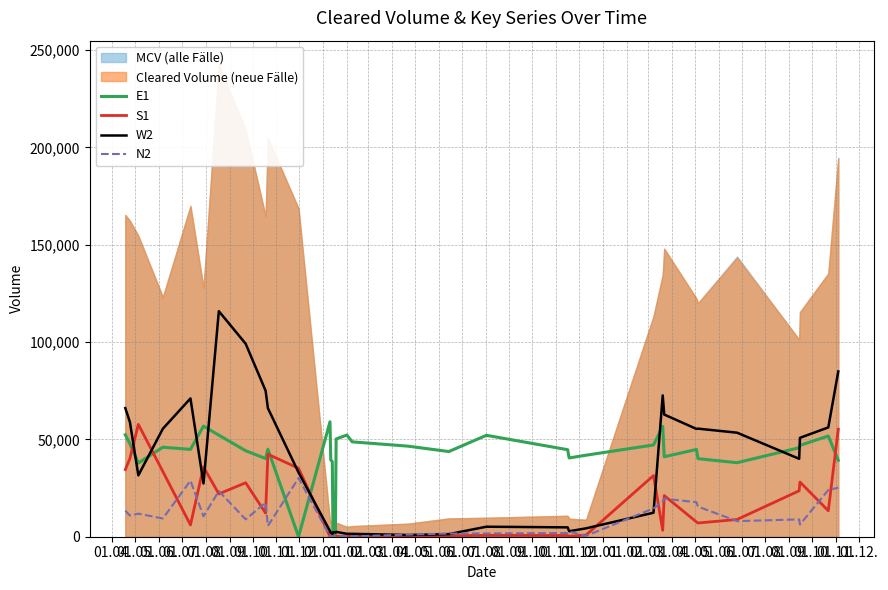

What is the label of the 20th point from the right?

01.08.